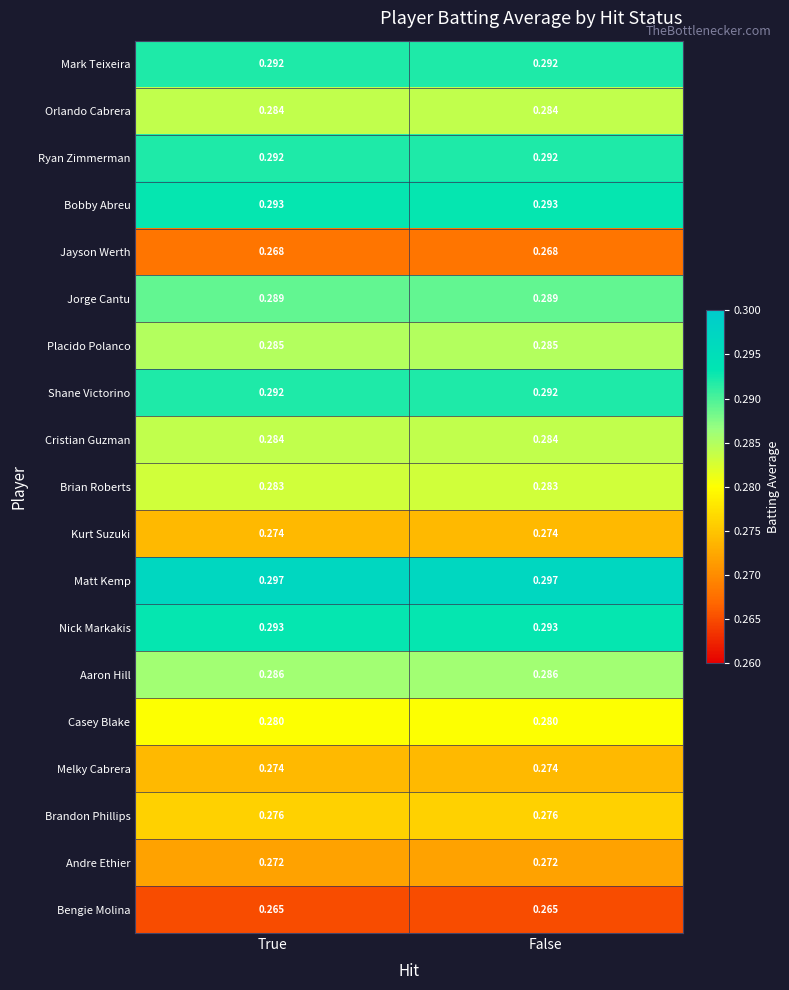

Which series has the largest total across all categories?

Matt Kemp